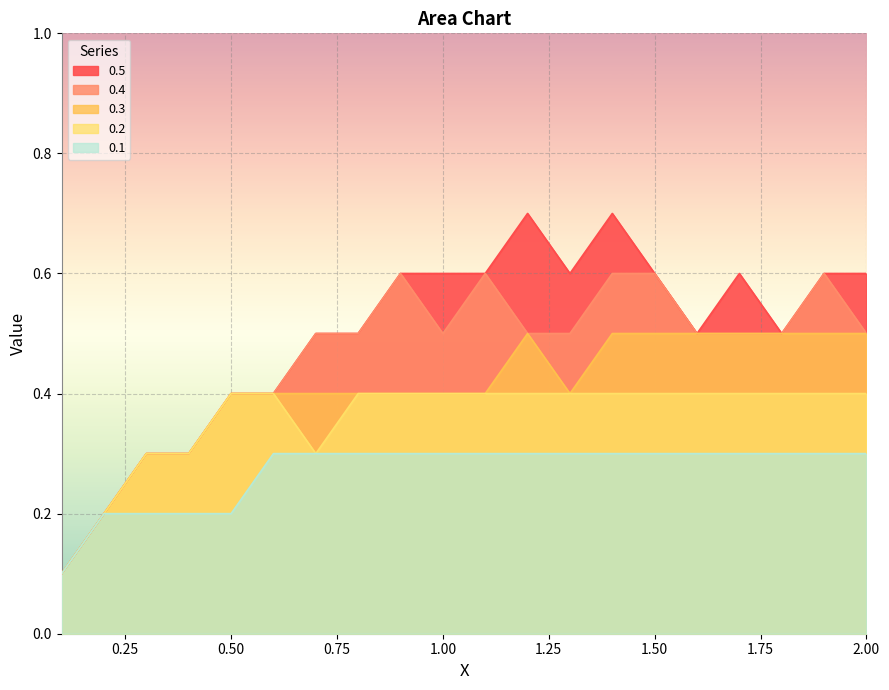

True or false: 0.4 has a value of 0.3 at 1.9.

False